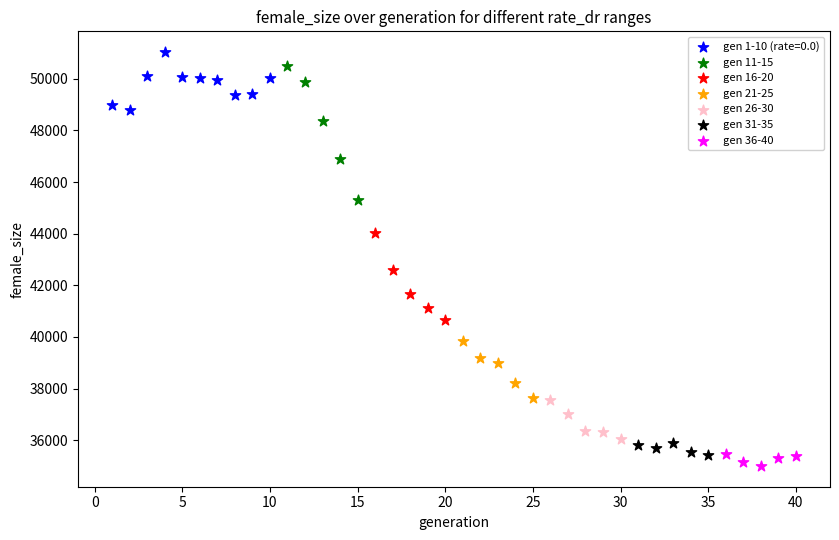

Which series has the largest Y range (max minus min)?

gen 11-15